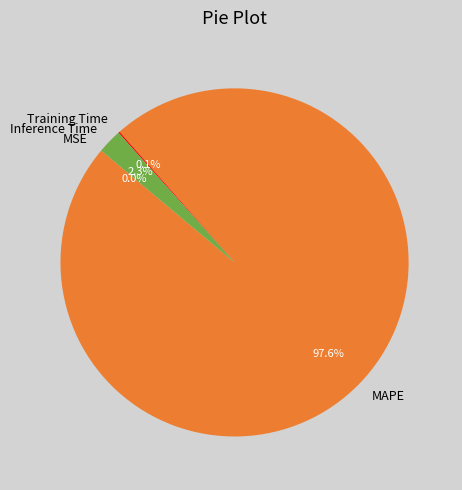

Which slice is the largest?

MAPE